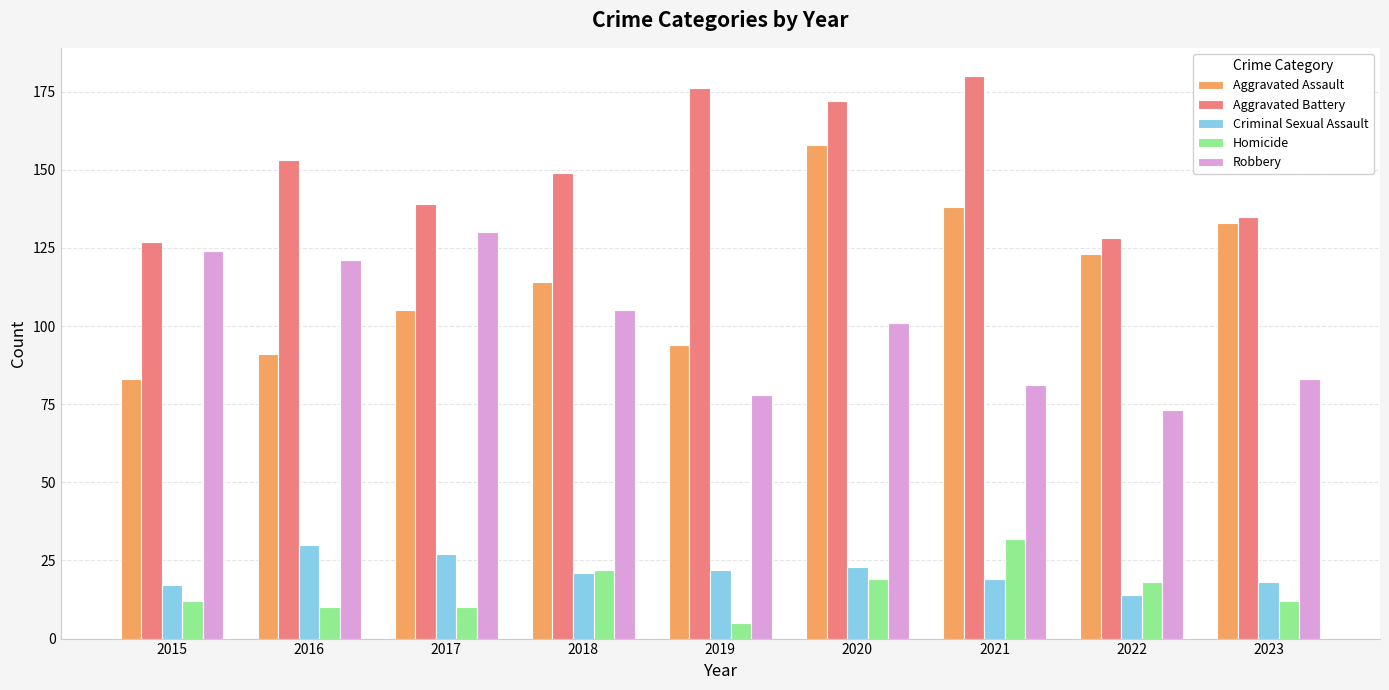

What is the total value across all series at 2017?

411